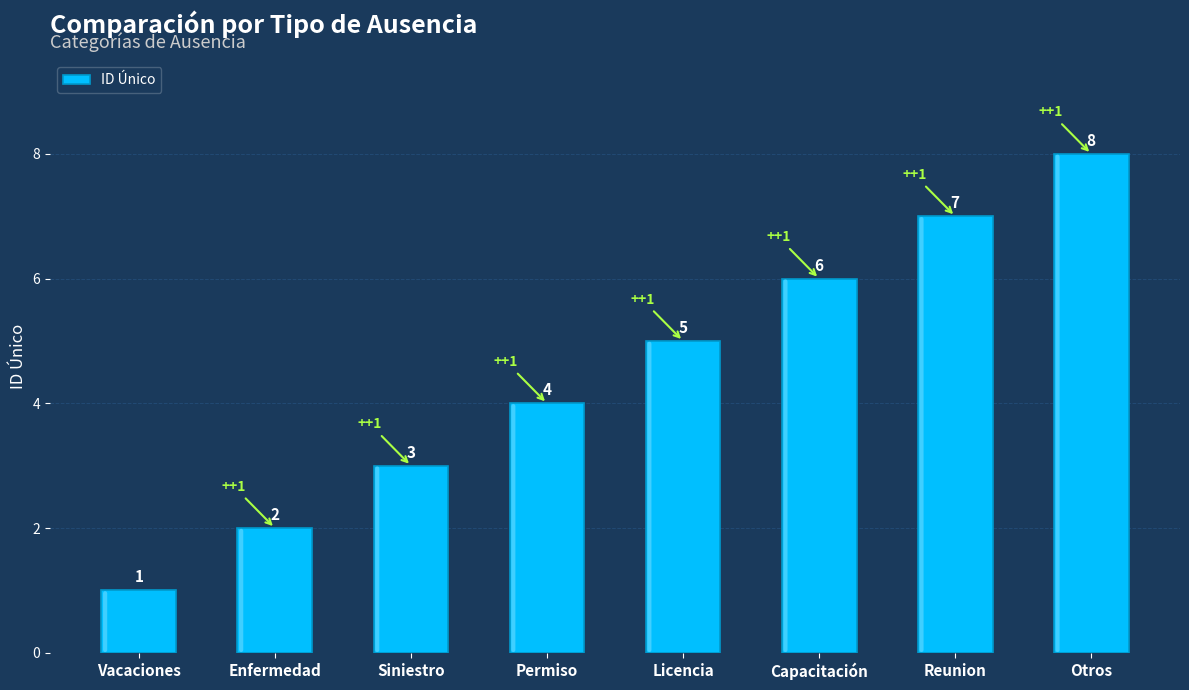

True or false: the data shows 0 at Vacaciones.

False